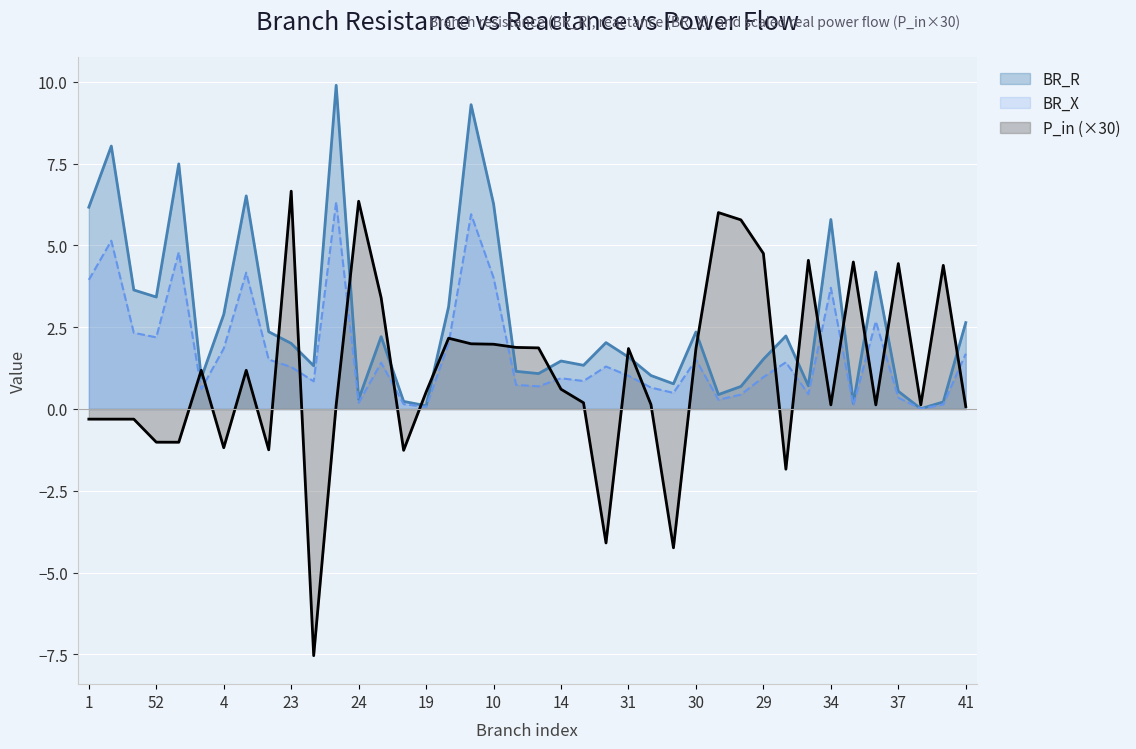

What is the greatest value displayed?

9.9